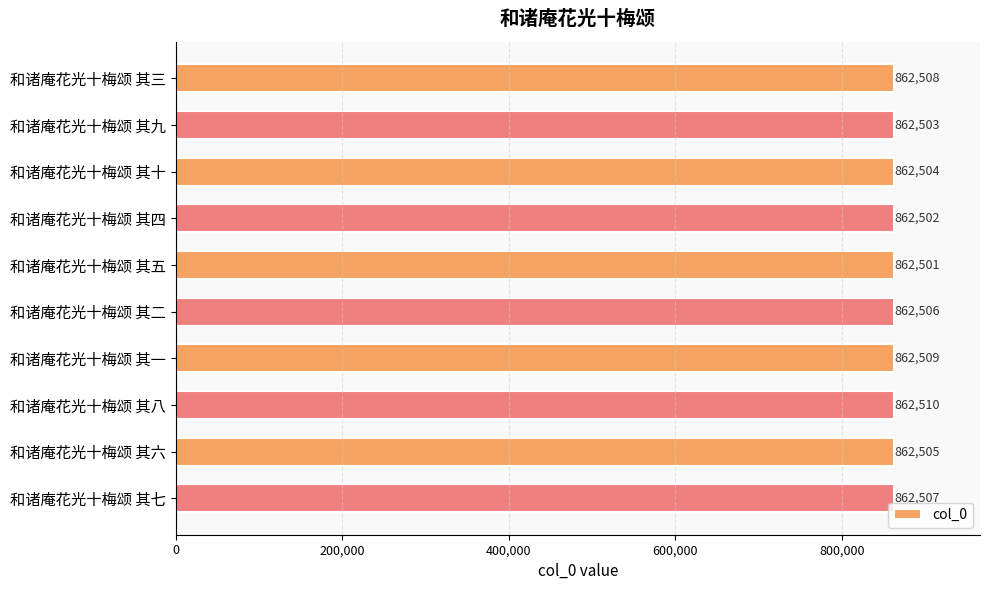

True or false: the data shows 593119 at 和诸庵花光十梅颂 其四.

False